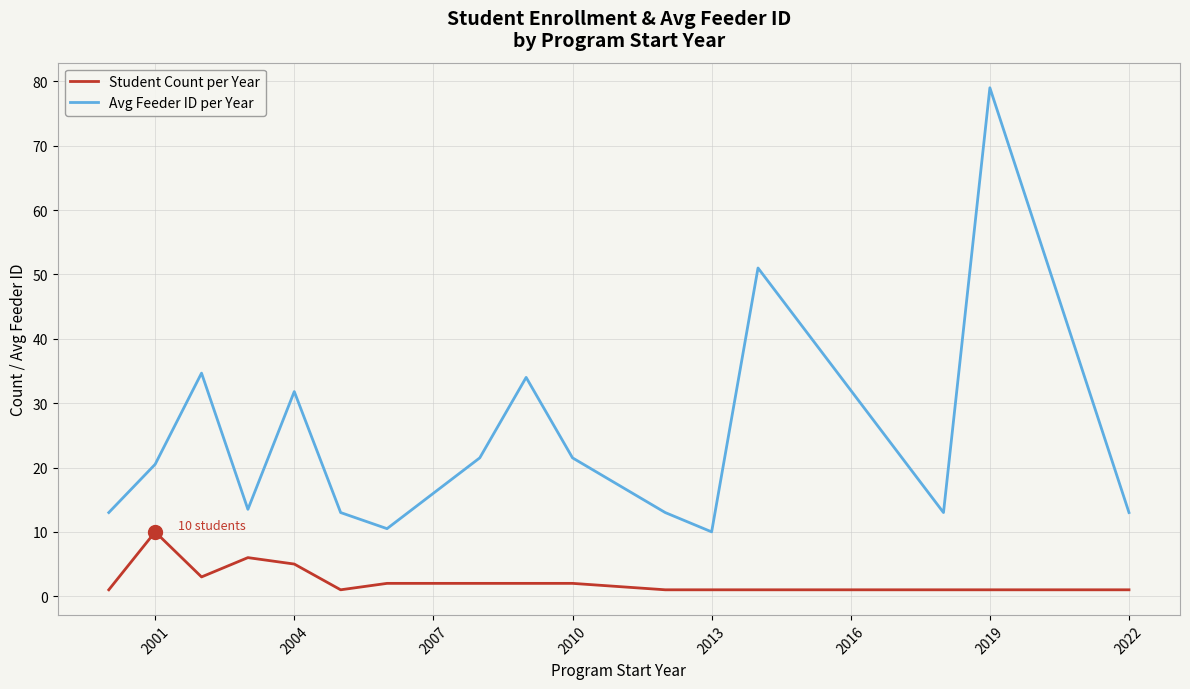

True or false: Avg Feeder ID per Year and Student Count per Year cross at least once.

False